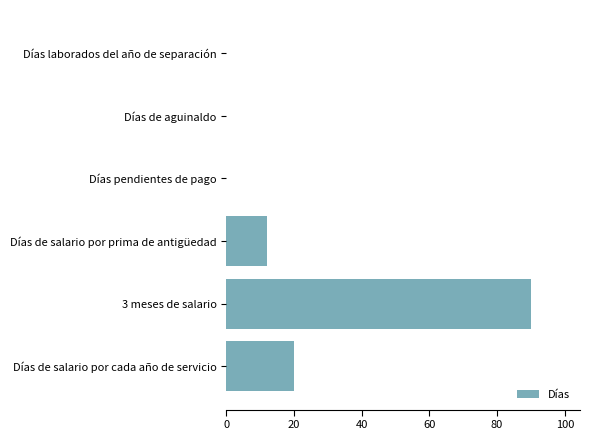

Are the bars grouped side by side (vs. stacked)?

No